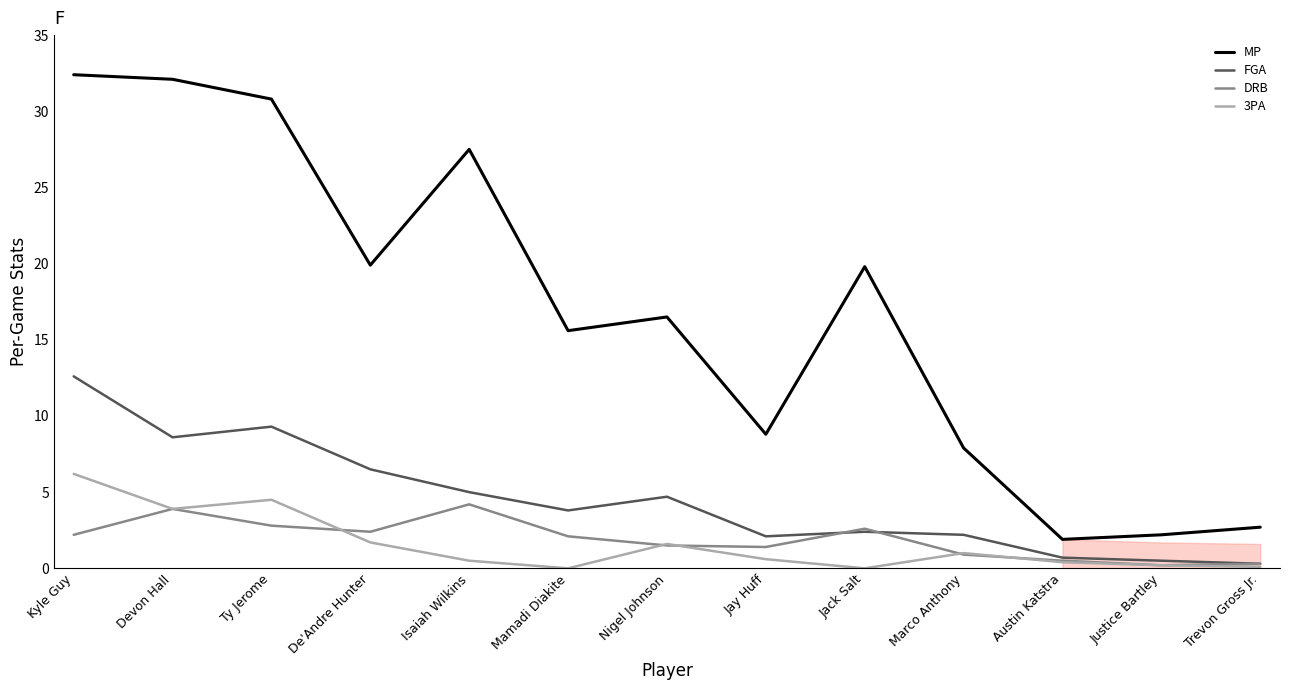

True or false: FGA and MP intersect in this chart.

False